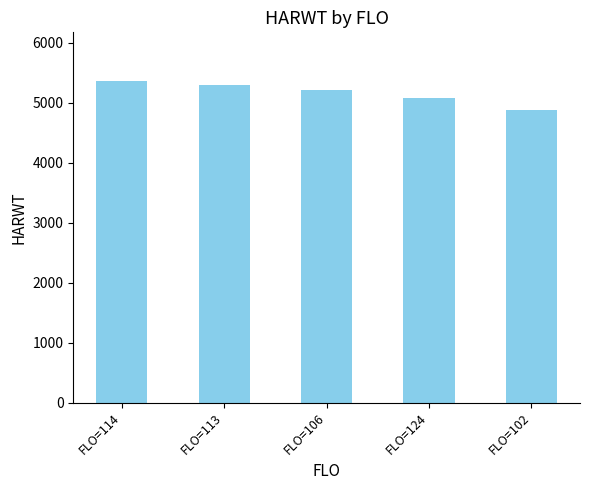

What is the change in value from FLO=114 to FLO=106?

-152